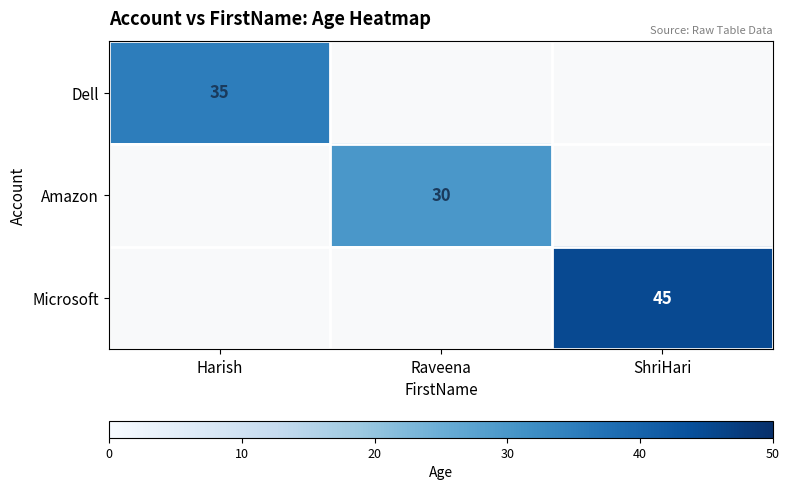

At how many categories does at least one series exceed 36?

1